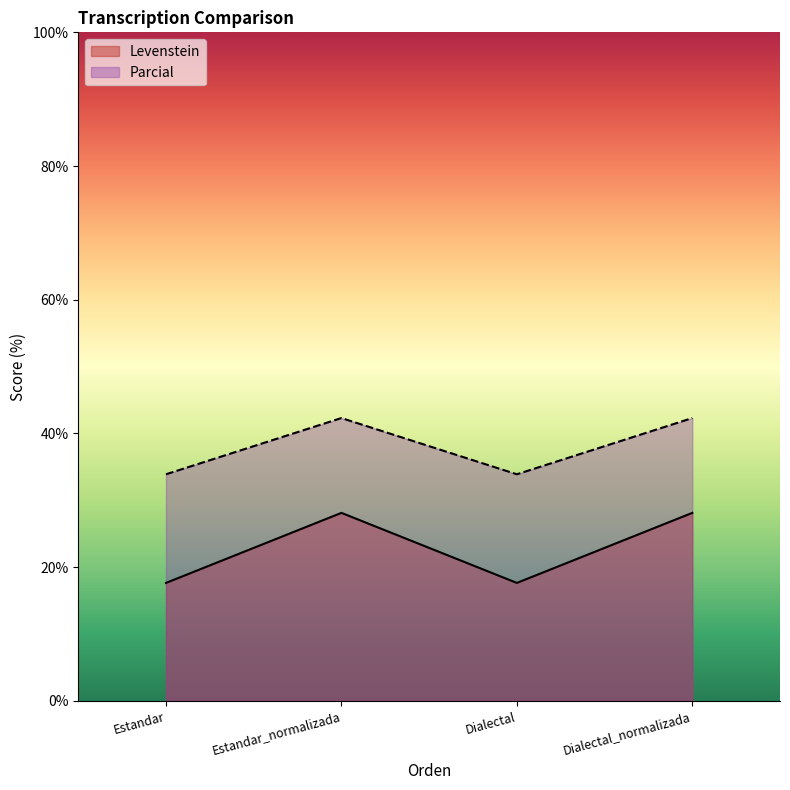

What is the maximum value for Parcial?

42.3